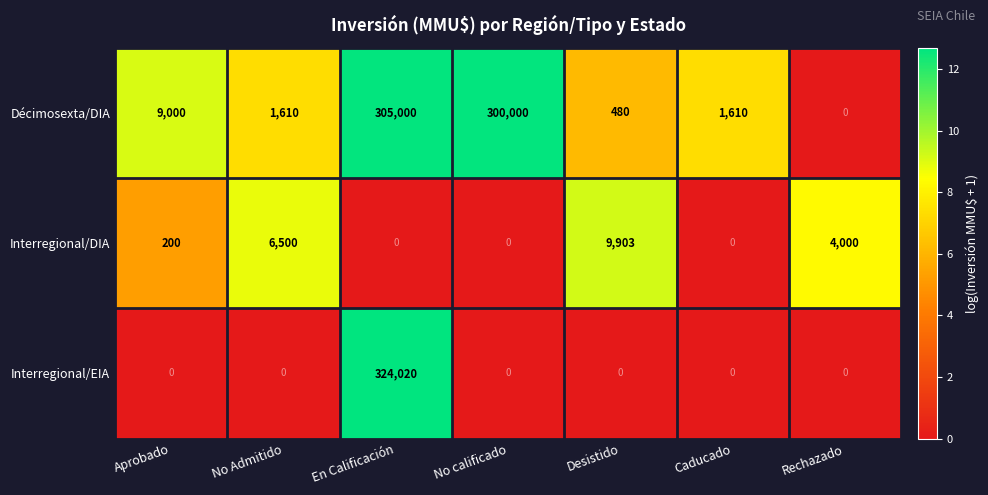

How many data points in Interregional/DIA are less than 200?

3